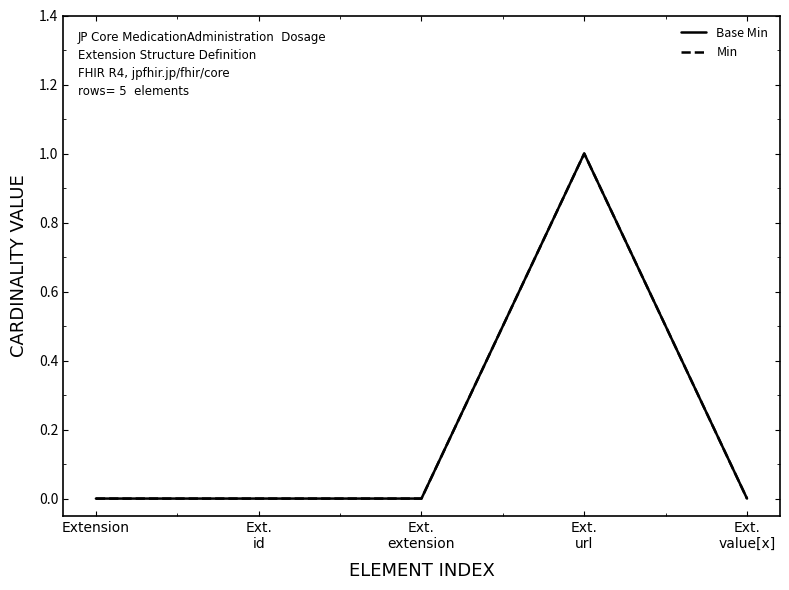

Does the chart have visible grid lines?

No